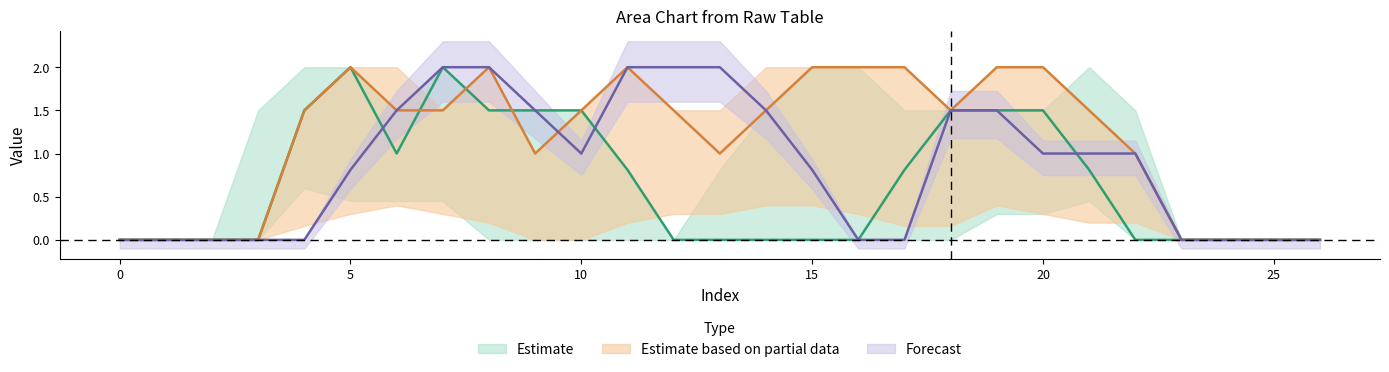

True or false: col_15 has a value of 2.3 at 4.

False